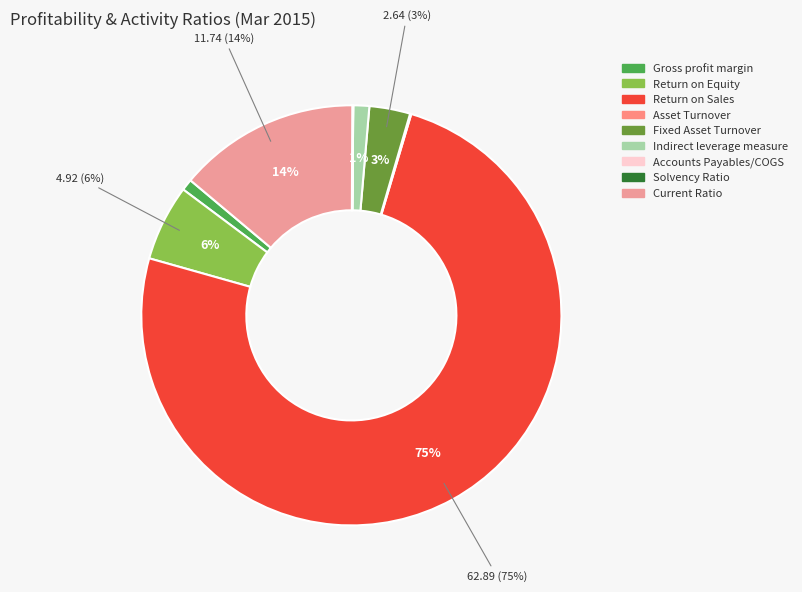

Is the sum of Indirect leverage measure and Gross profit margin greater than half?

No